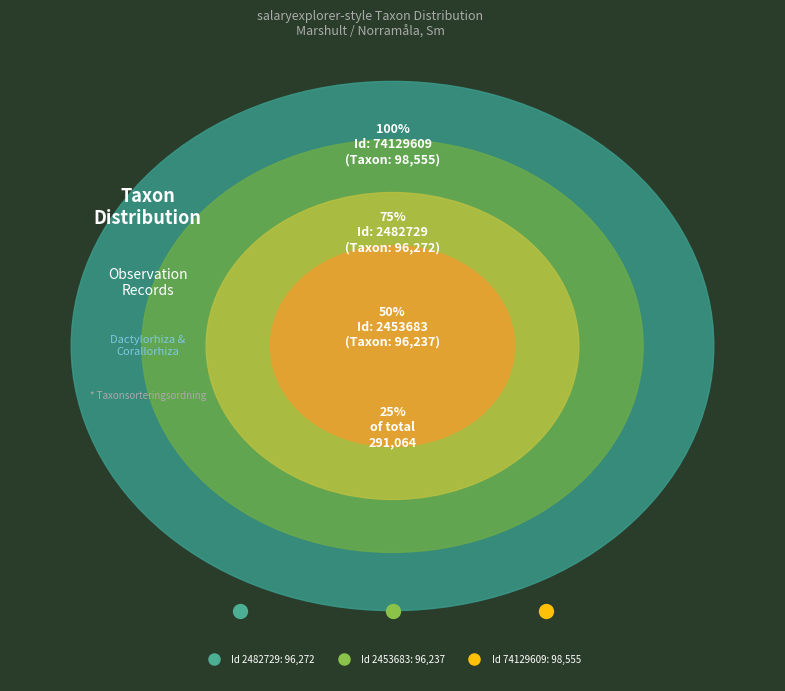

The 2482729 slice represents 41% of the pie. True or false?

False